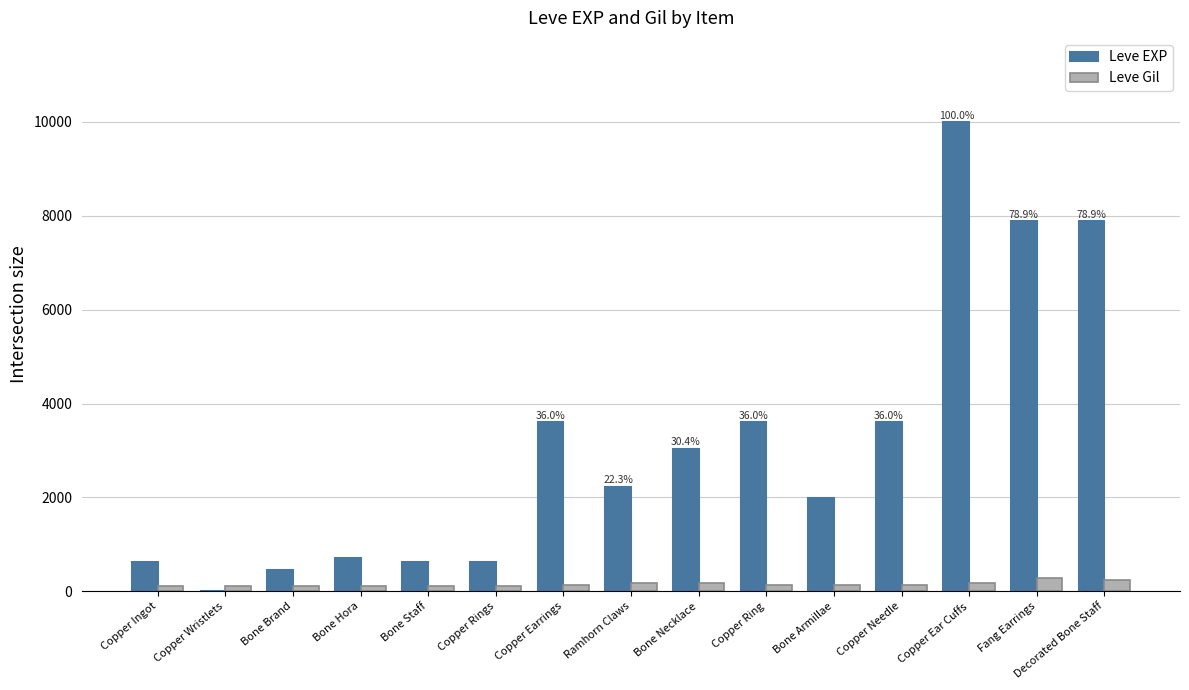

Which series has the largest total across all categories?

Leve EXP